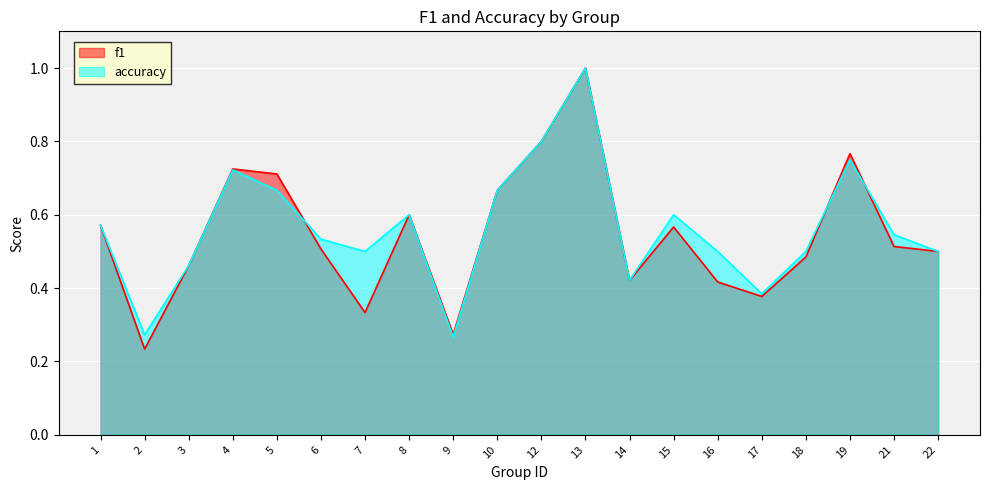

Where is f1 nearest to the value 0?

2